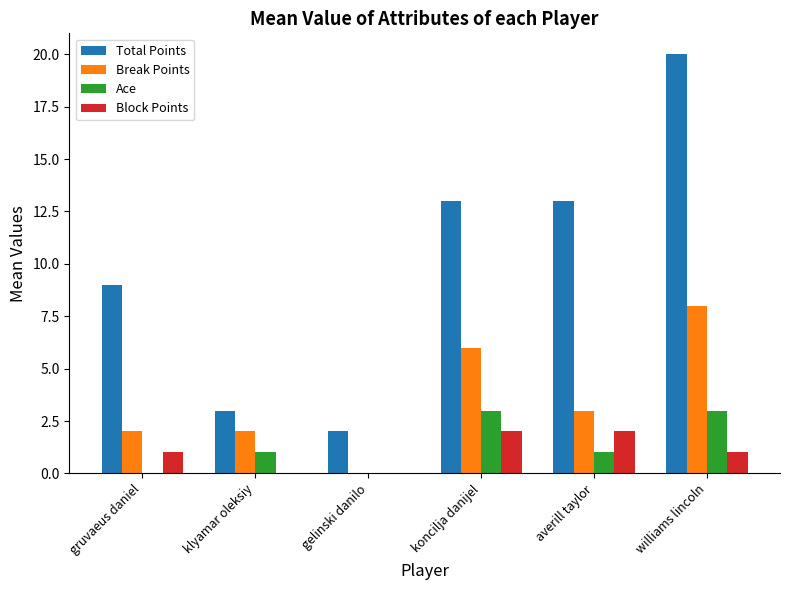

Which series has the largest total across all categories?

Total Points